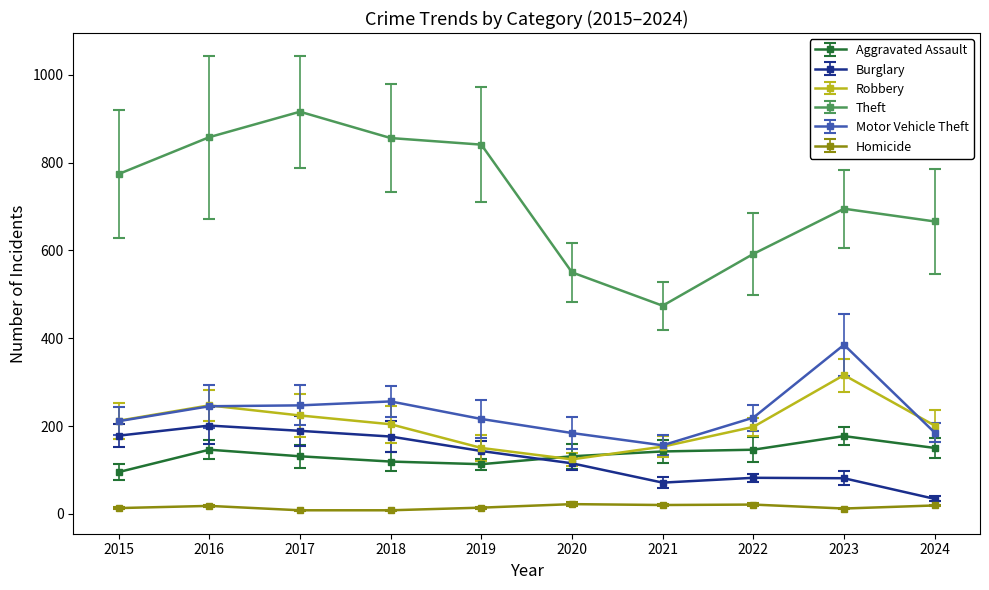

Which series changed the most between 2020 and 2021?

Theft